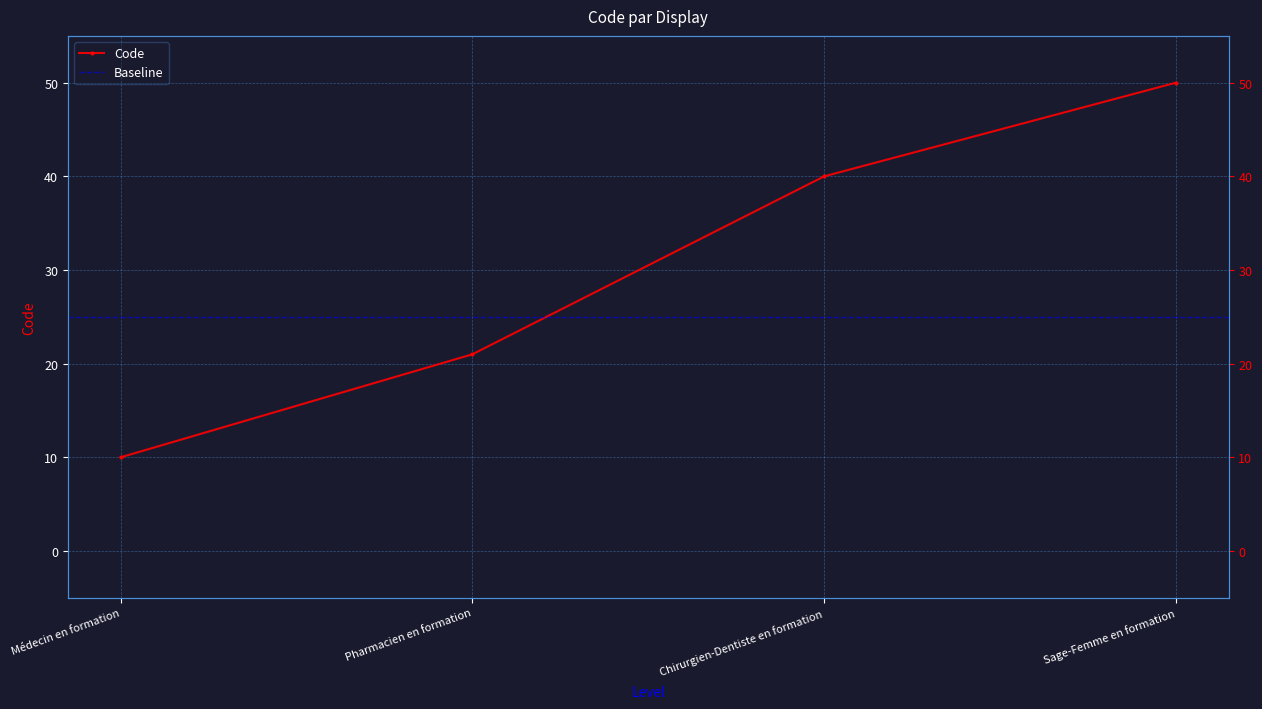

The value at Sage-Femme en formation is 50. True or false?

True